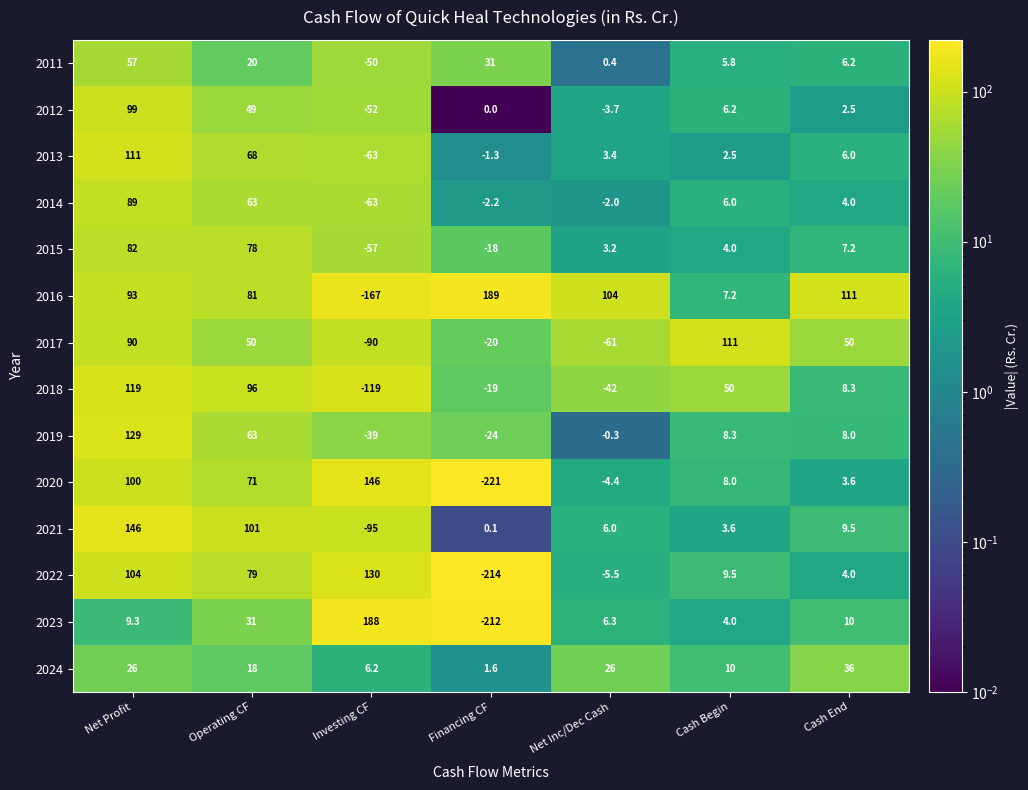

Is it true that 2022 equals 192.7 at Investing CF?

False